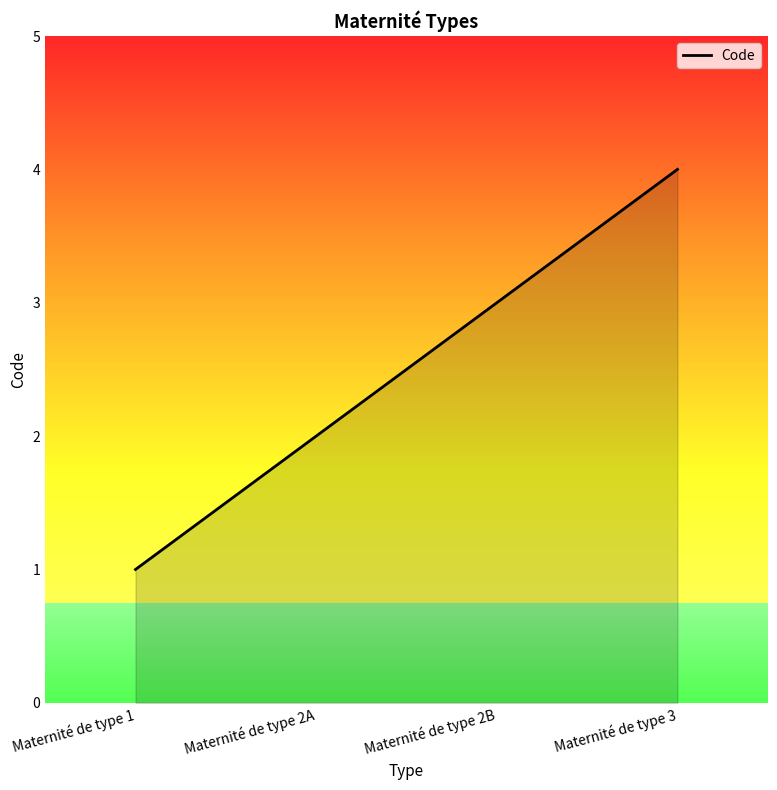

True or false: the data shows 0 at Maternité de type 1.

False